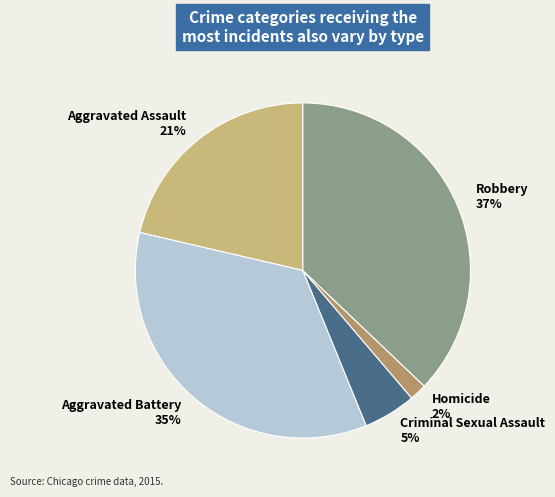

To the nearest percent, what is the combined percentage of Aggravated Battery and Aggravated Assault?

56%